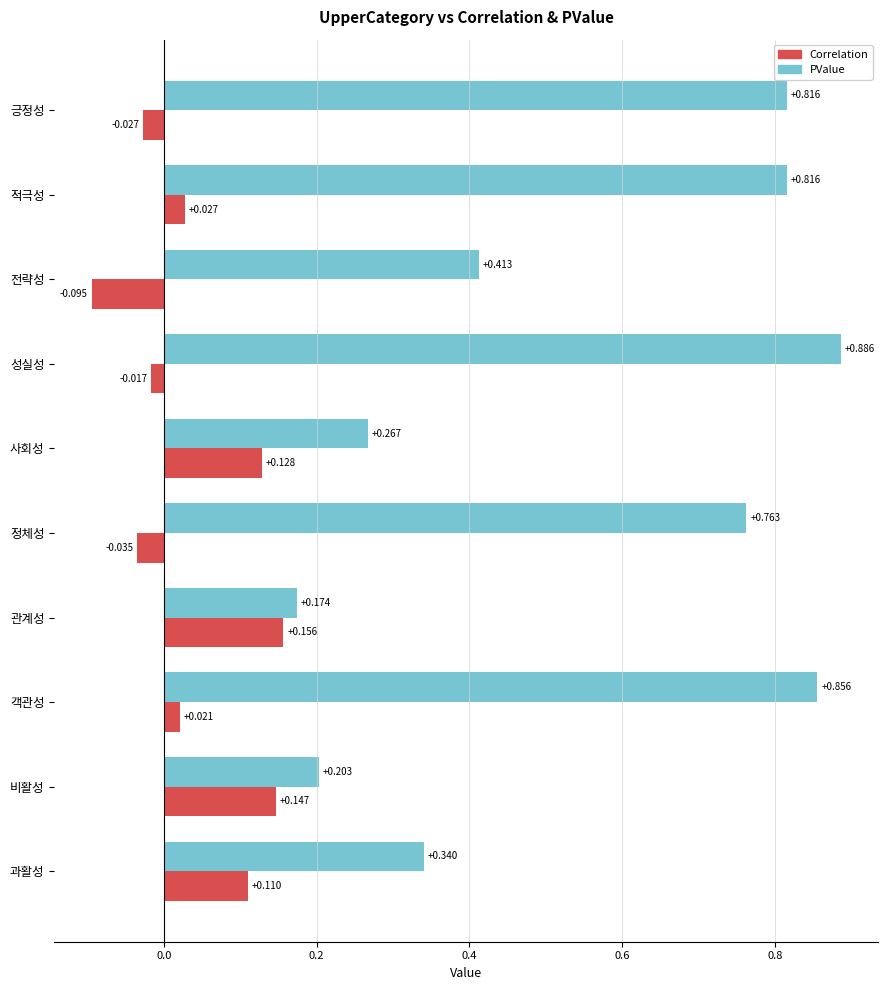

Rank the series by their average value, from highest to lowest.

PValue, Correlation